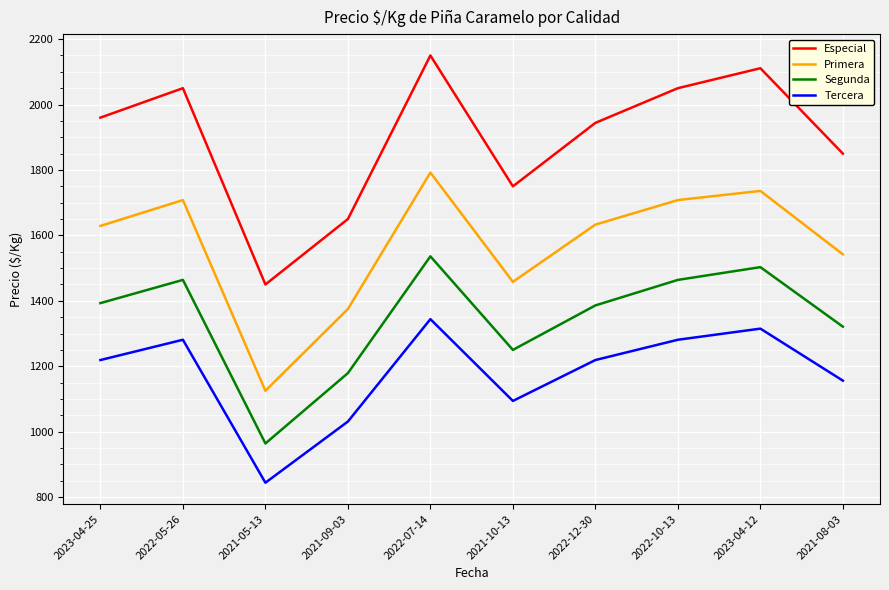

Which series has the largest total across all categories?

Especial